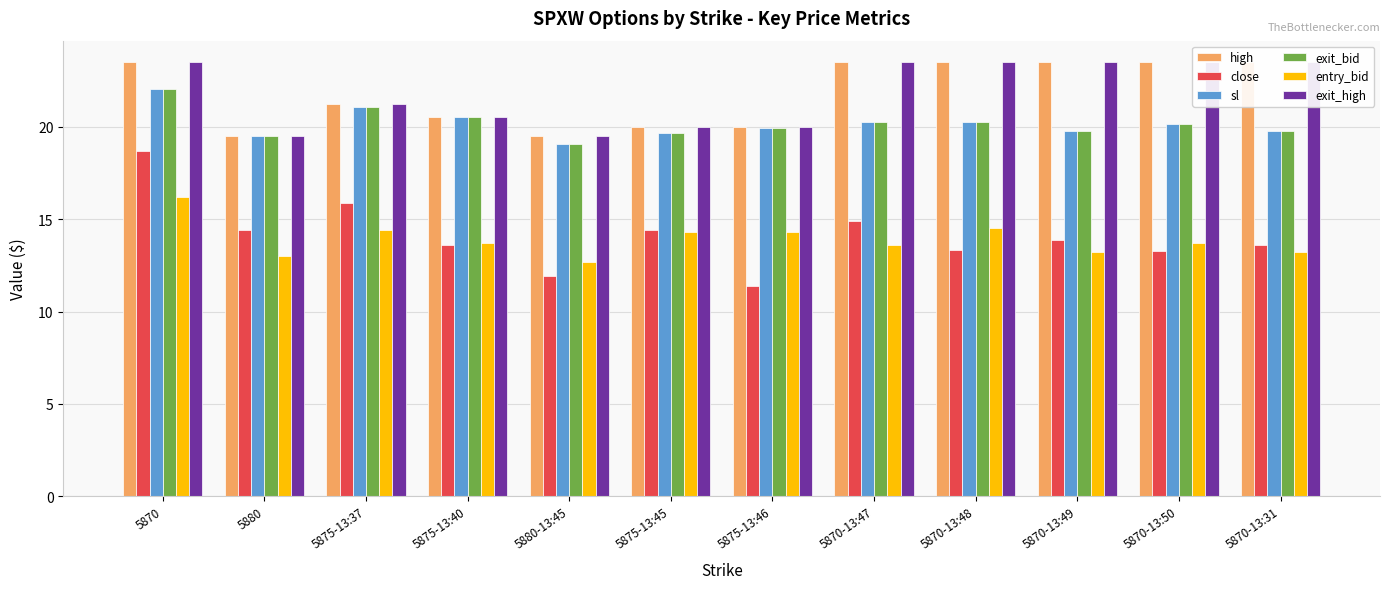

Is it true that exit_high equals 19.5 at 5880-13:45?

True